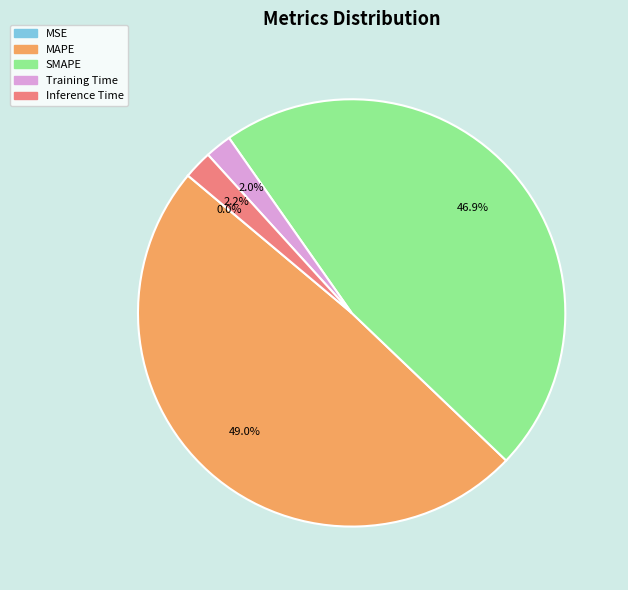

Does SMAPE account for over 50% of the chart?

No